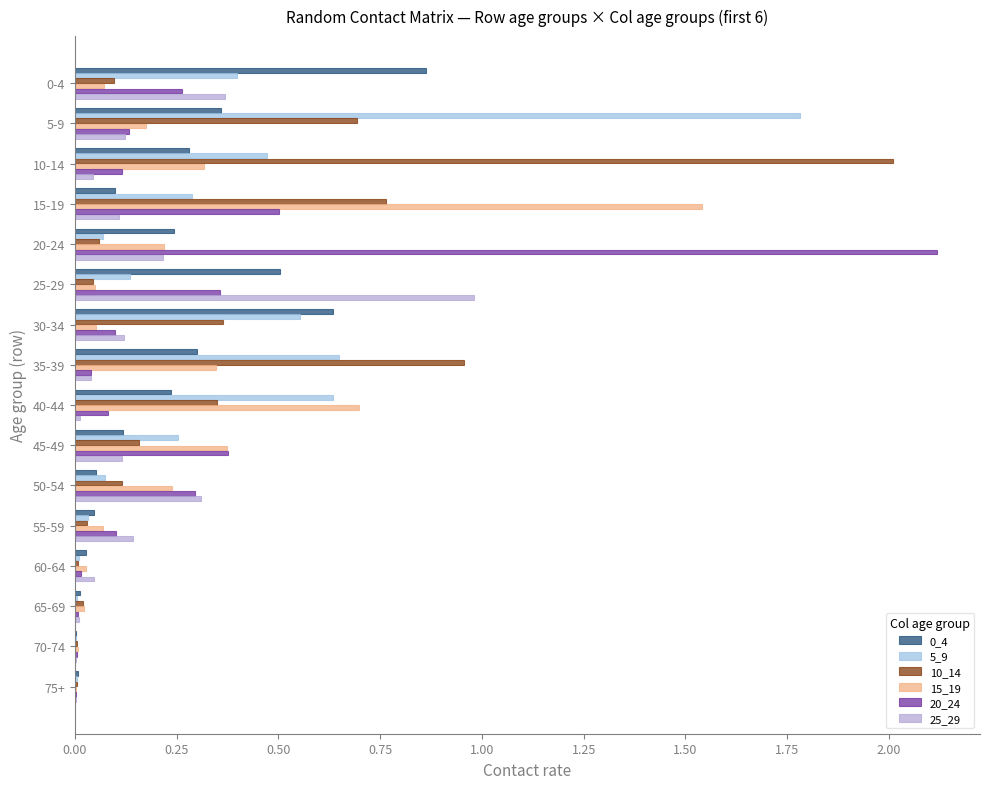

What is the greatest value displayed?

2.1